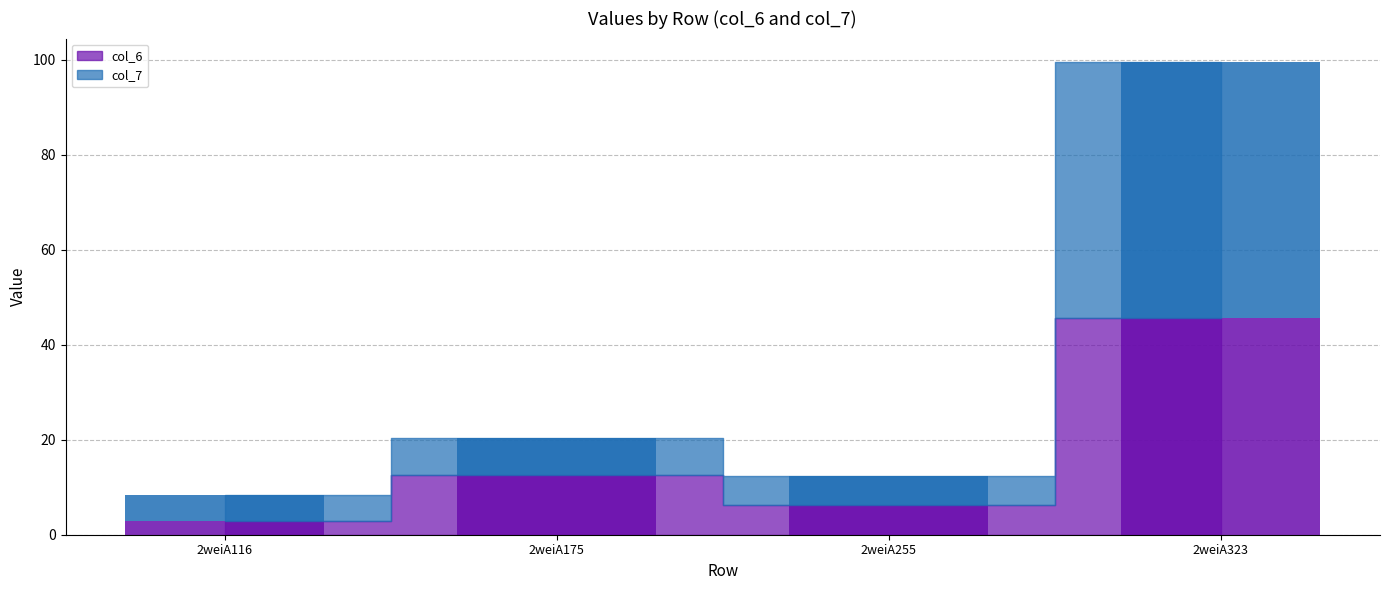

Is the value of col_6 at 2weiA175 greater than the value of col_7 at 2weiA175?

Yes